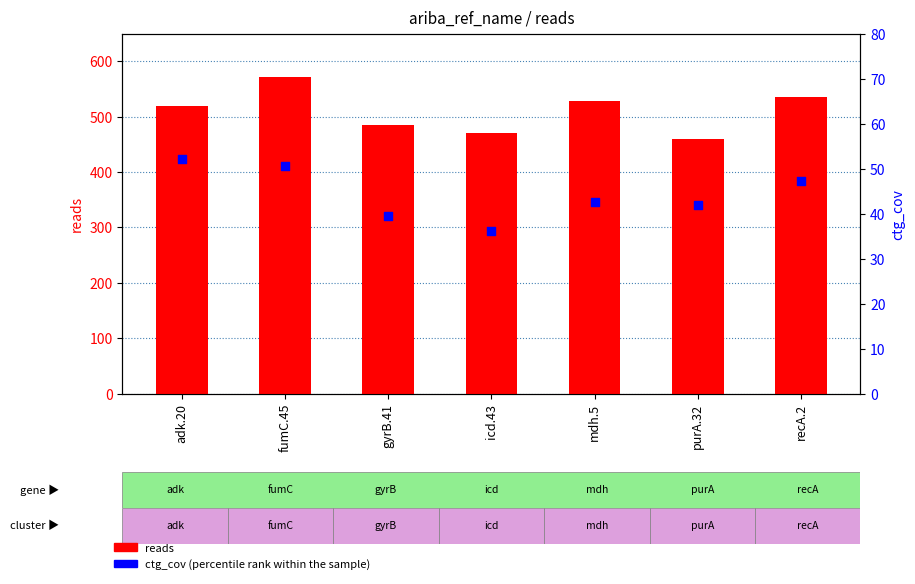

Which series reaches the maximum Y coordinate?

reads